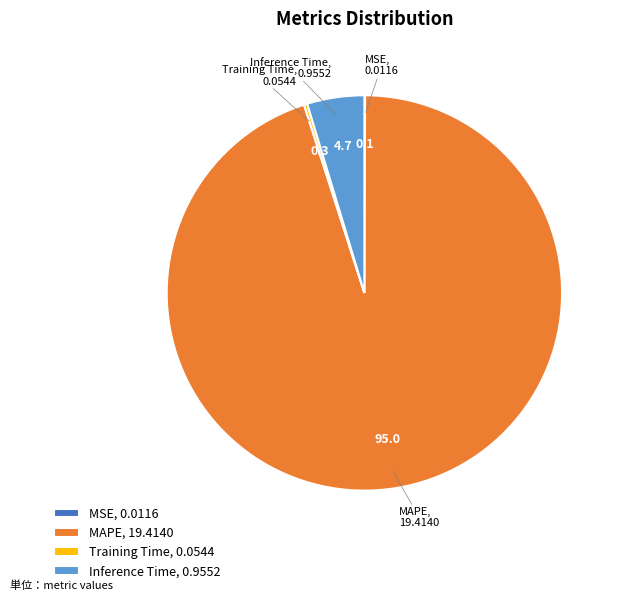

True or false: MAPE, 19.4140 accounts for 95% of the total.

True